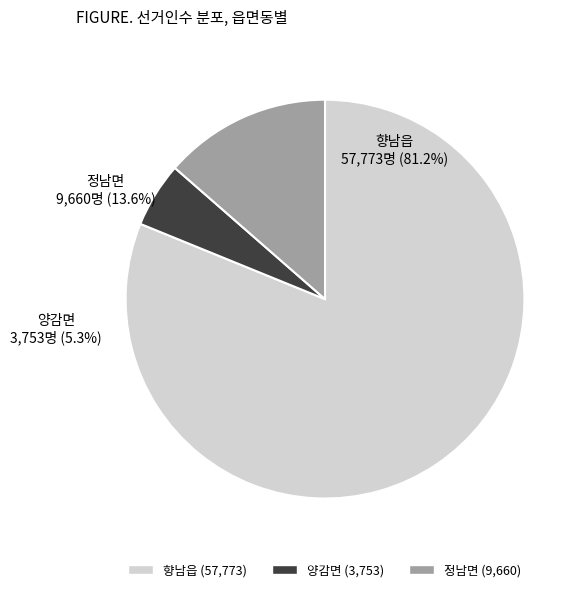

Which has a higher value, 양감면 or 향남읍?

향남읍